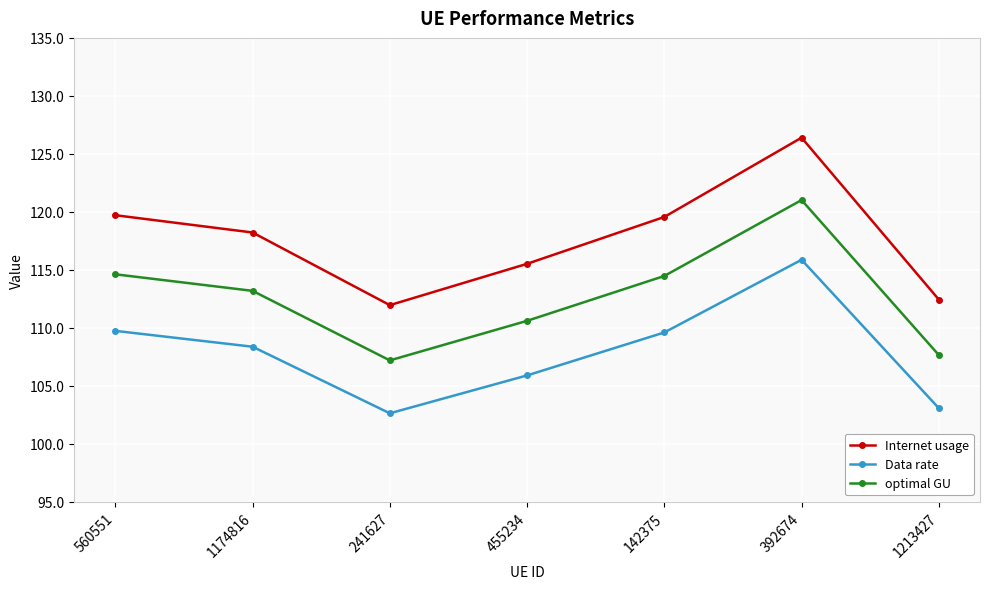

At which category does Data rate reach its first local peak?

392674